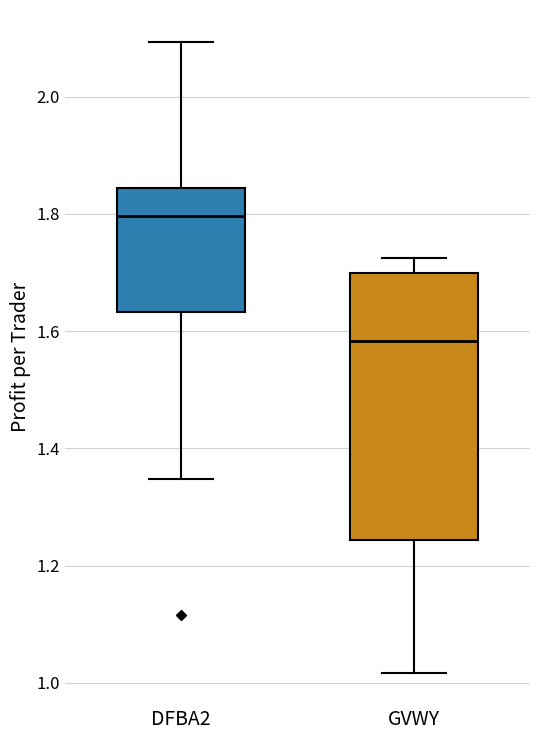

Where does the lower whisker of the box for GVWY end on the y-axis? The values are not printed on the chart, so give them approximately, as read against the axis.

1.02